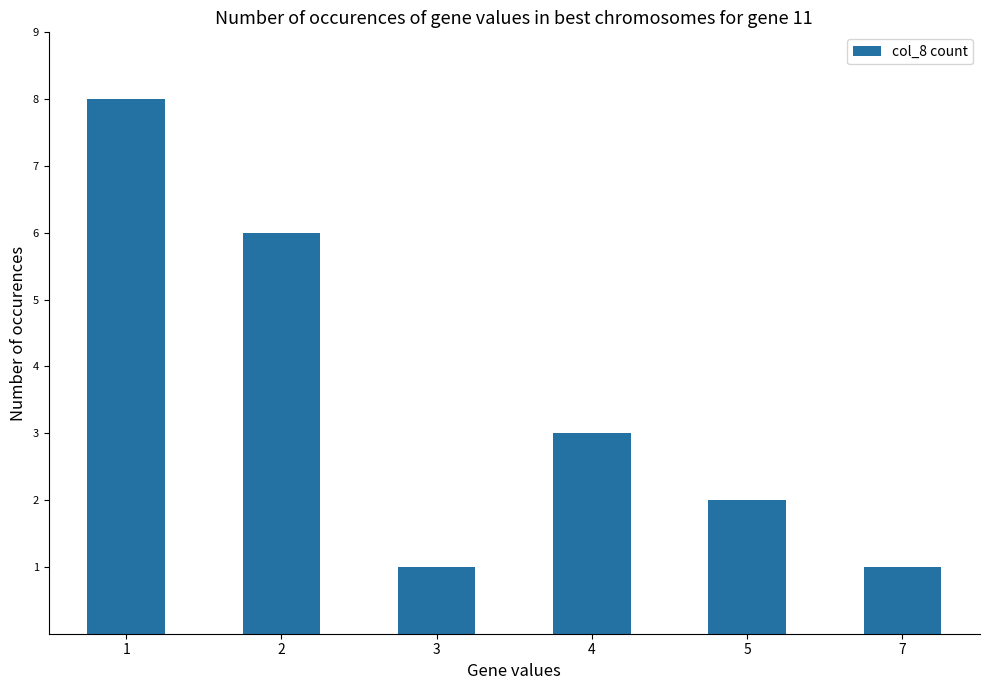

At which label is the value closest to 4?

4